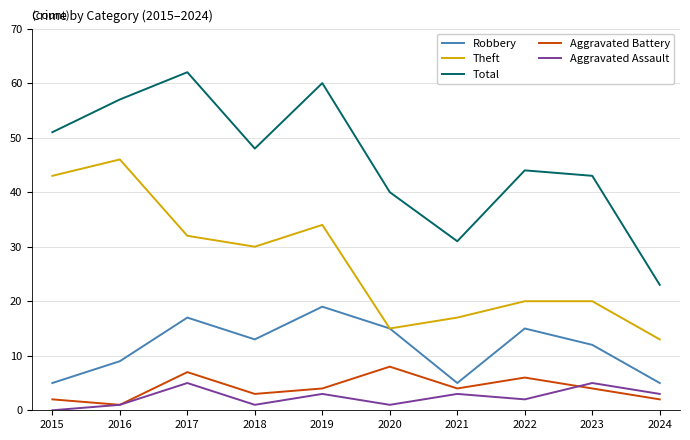

Which series changed the most between 2015 and 2016?

Total